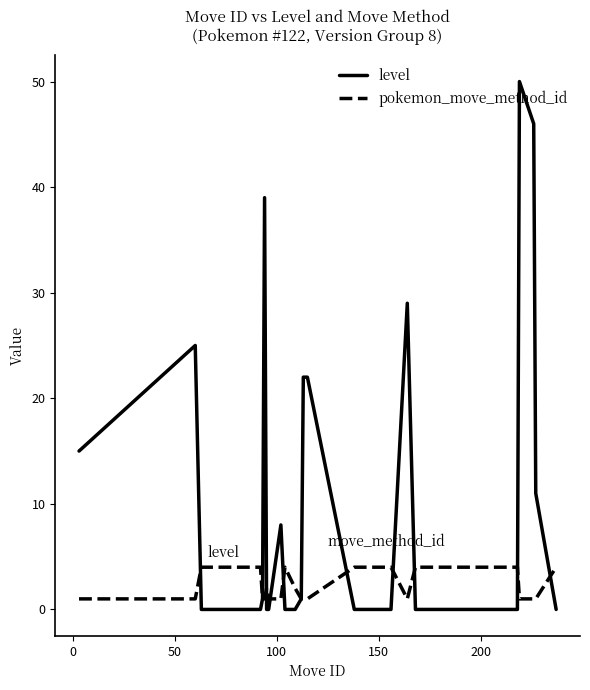

What is the maximum value shown in the chart?

50